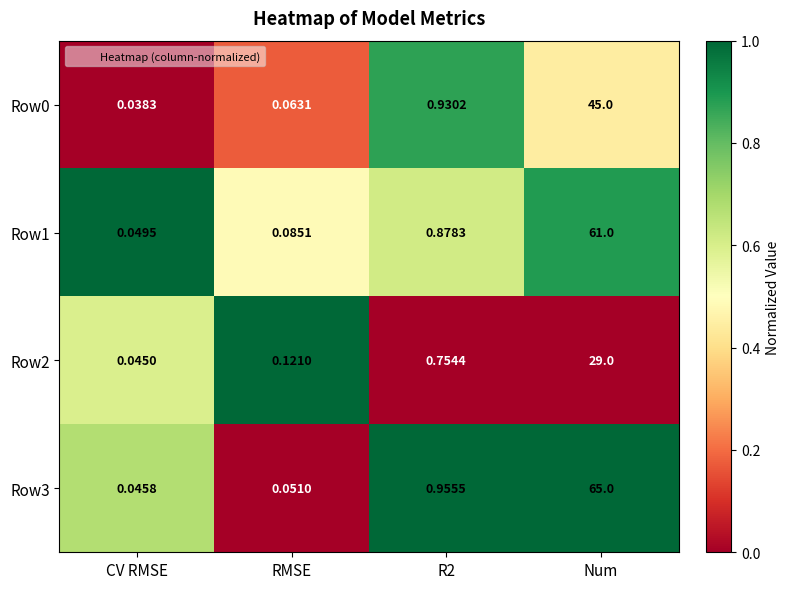

Is the value of Row2 at R2 greater than the value of Row3 at Num?

No